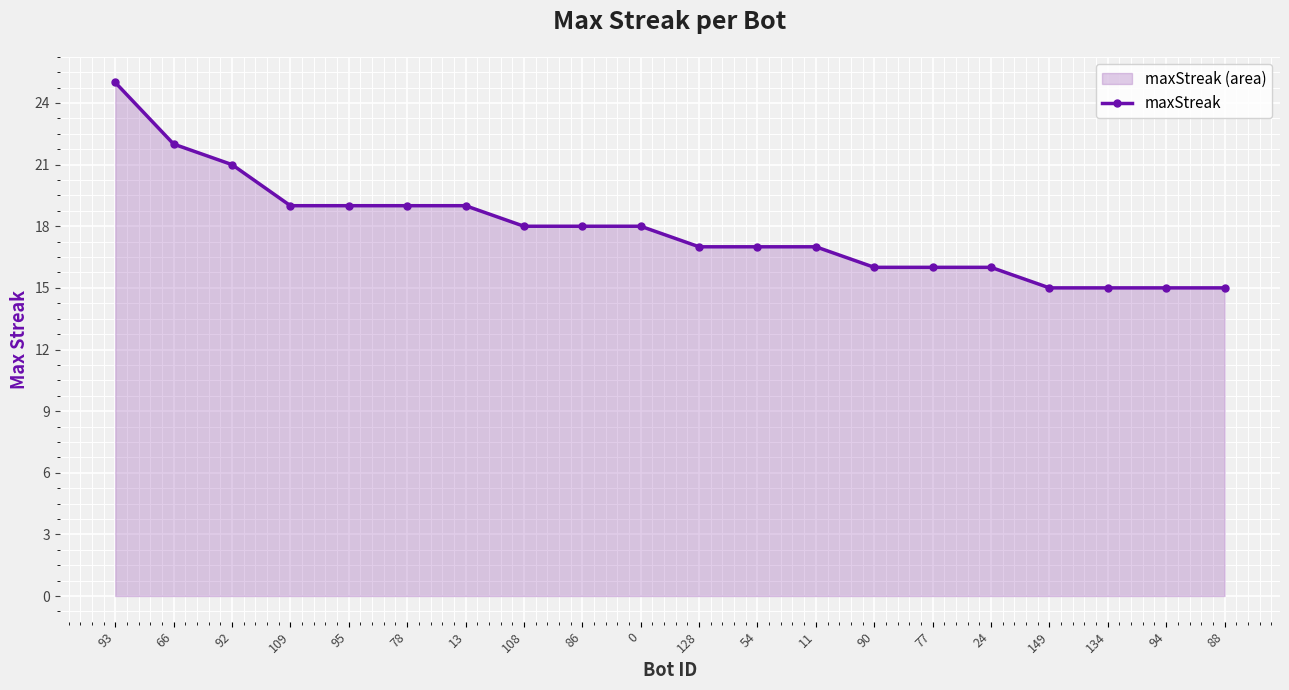

Does the chart display data point markers on the line(s)?

Yes